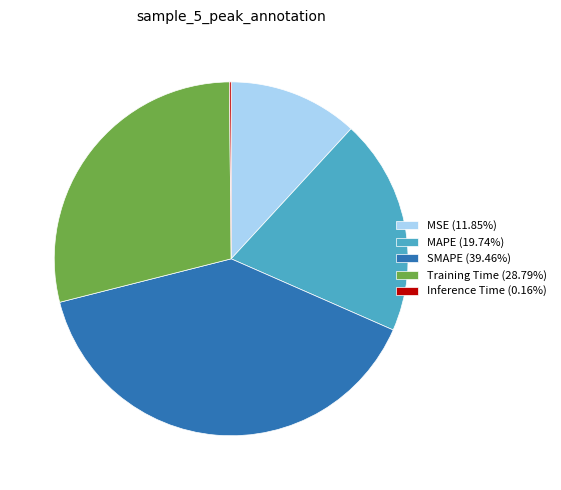

Is there any slice that represents more than half of the pie?

No